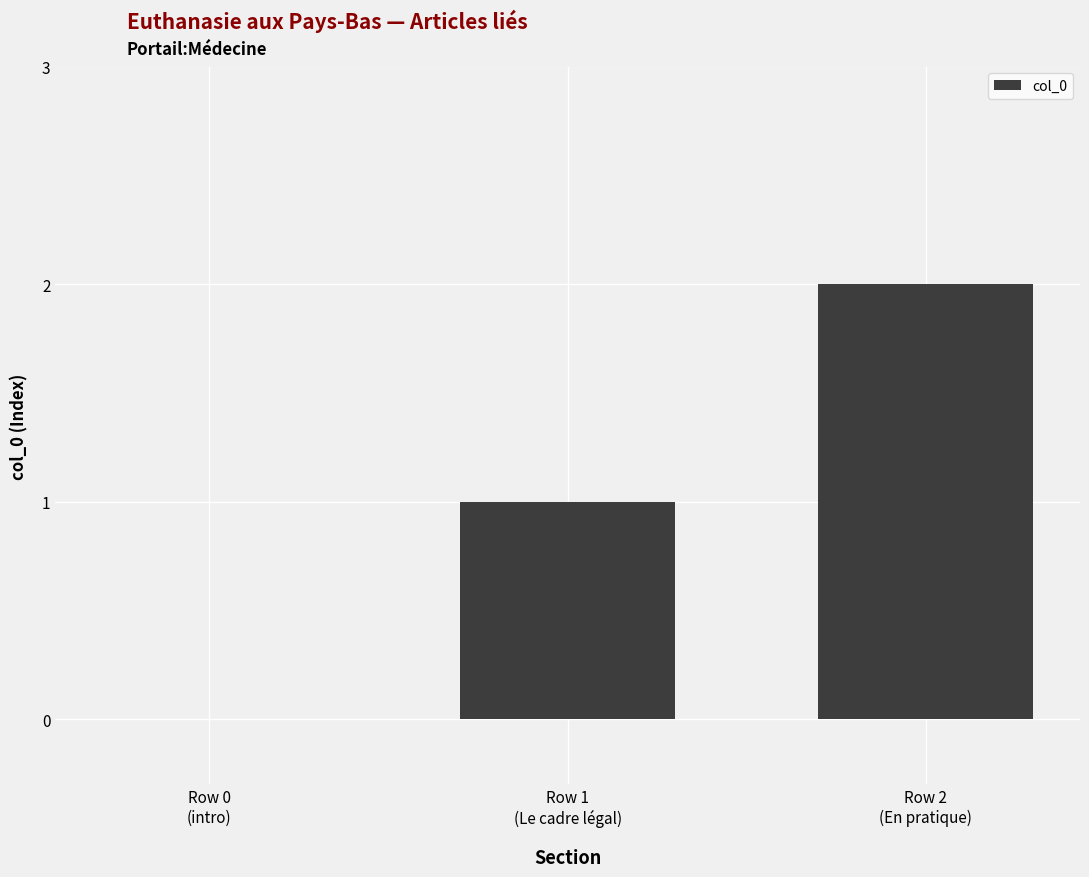

Reading left to right, extract all data points from this chart.

Row 0
(intro)=0	Row 1
(Le cadre légal)=1	Row 2
(En pratique)=2